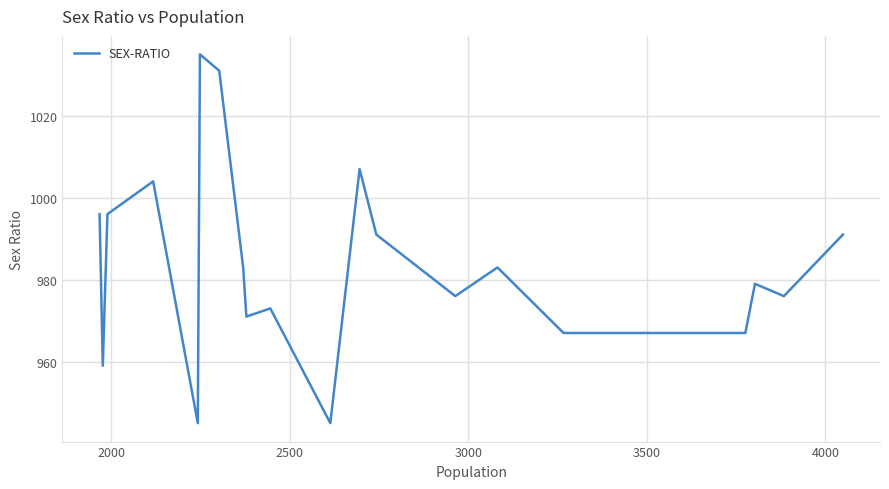

What is the maximum value shown in the chart?

1035